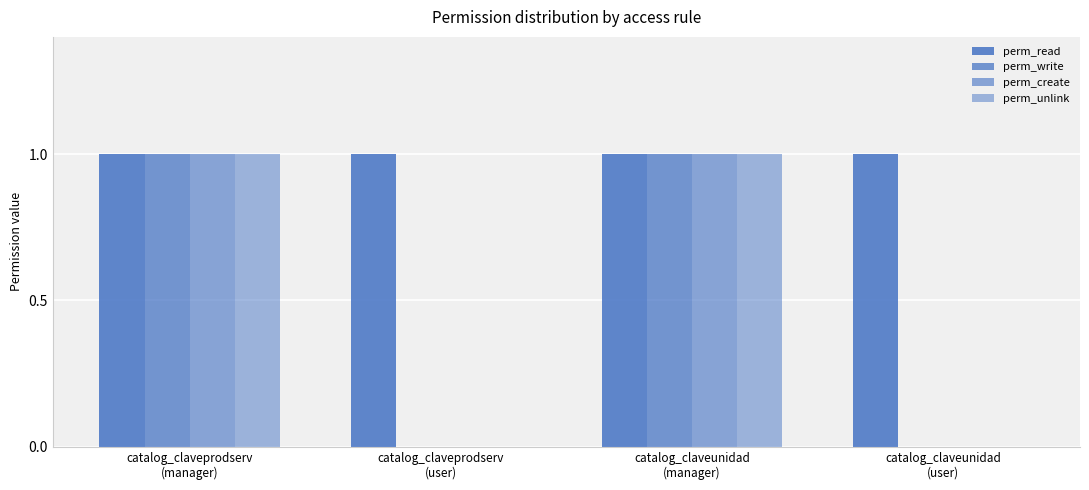

Reading right to left, transcribe all the data shown in this chart.

perm_read: 1	1	1	1
perm_write: 0	1	0	1
perm_create: 0	1	0	1
perm_unlink: 0	1	0	1